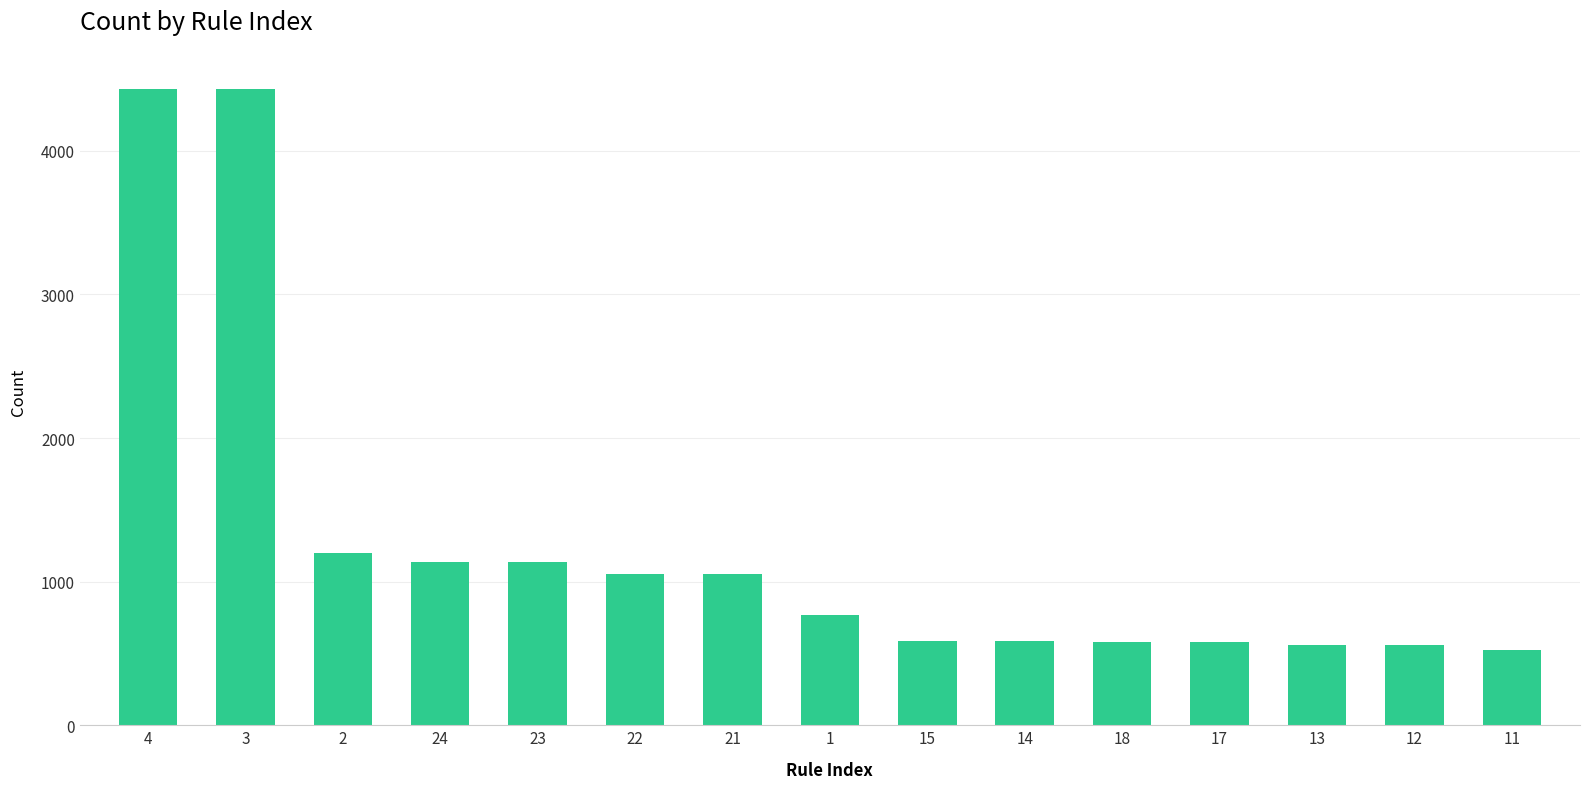

The value at 12 is 558. True or false?

True